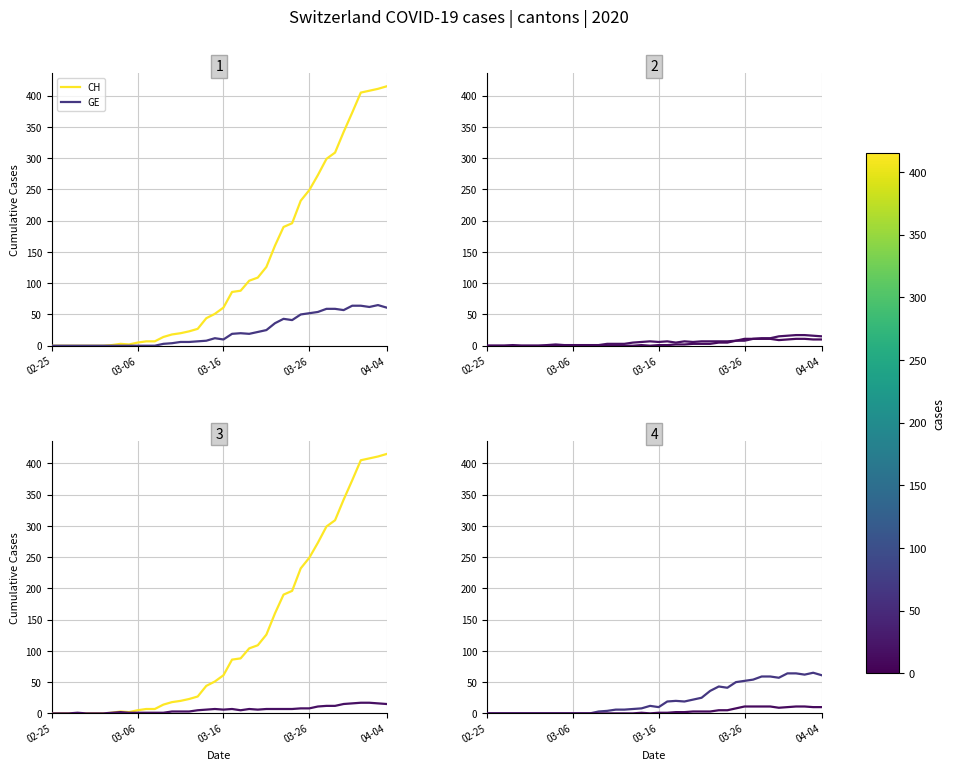

Where does the BS series first go above 6?

19